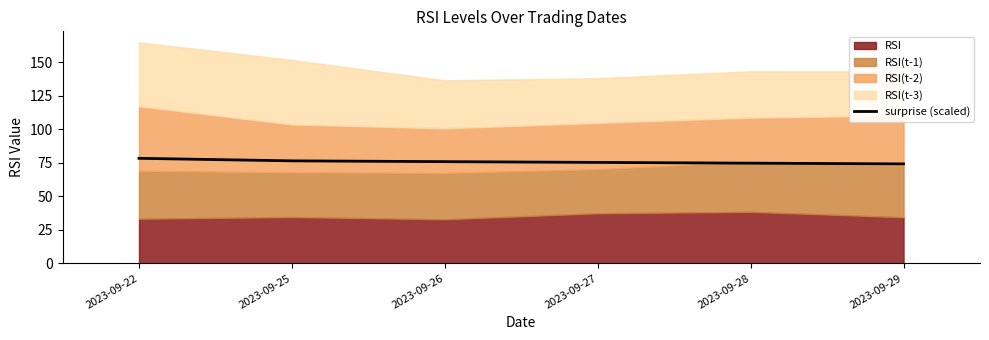

Reading left to right, extract all data points from this chart.

2023-09-22=78.3	2023-09-25=76.4	2023-09-26=75.8	2023-09-27=75.2	2023-09-28=74.7	2023-09-29=74.1